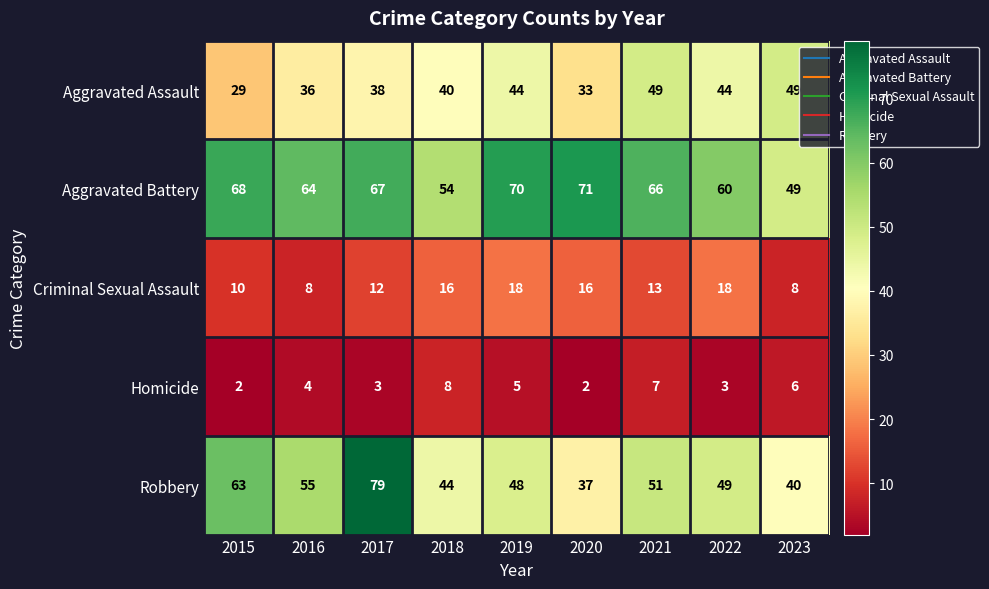

Which series has the largest total across all categories?

Aggravated Battery